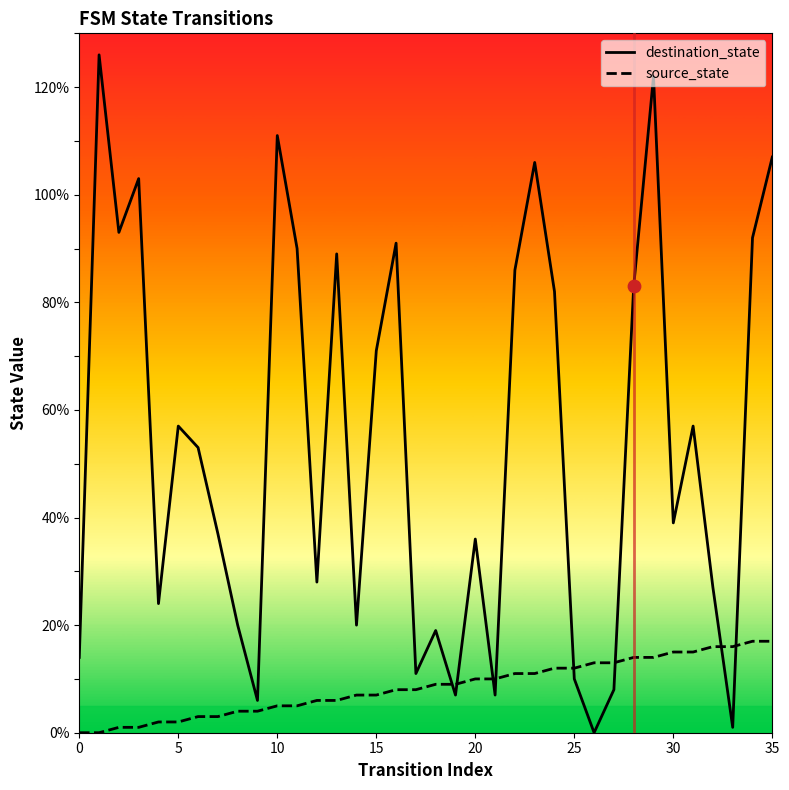

Which series contains the highest Y value?

destination_state